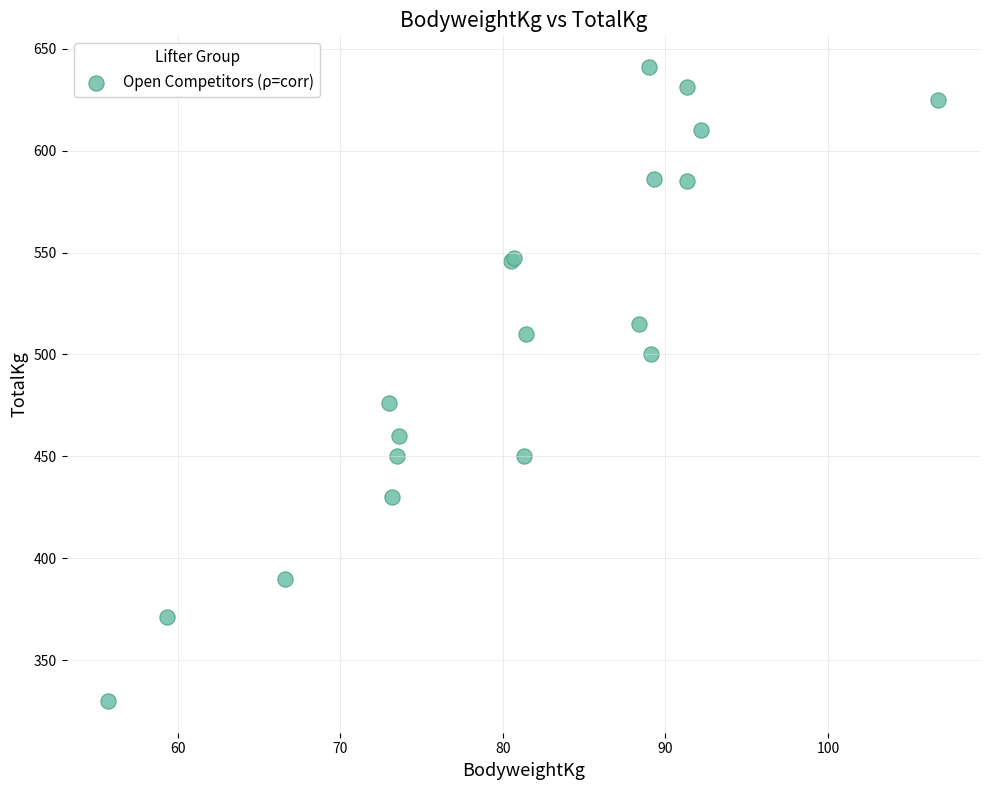

What Y value in the scatter plot is closest to 485?

476.0